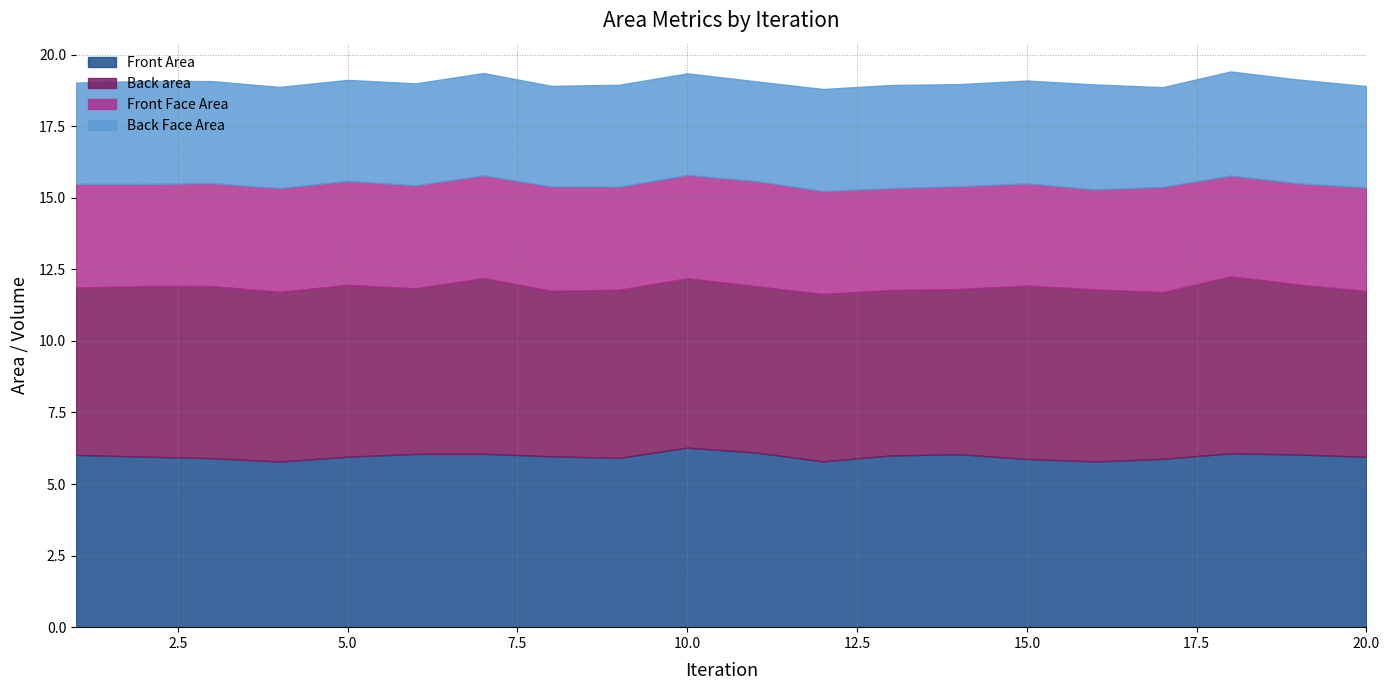

What is the sum of the Front Area values at 15 and 10?

12.1